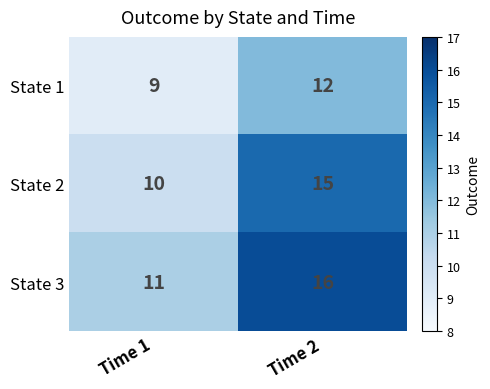

Reading right to left, list all the values displayed in this chart.

State 1: Time 2=12	Time 1=9
State 2: Time 2=15	Time 1=10
State 3: Time 2=16	Time 1=11